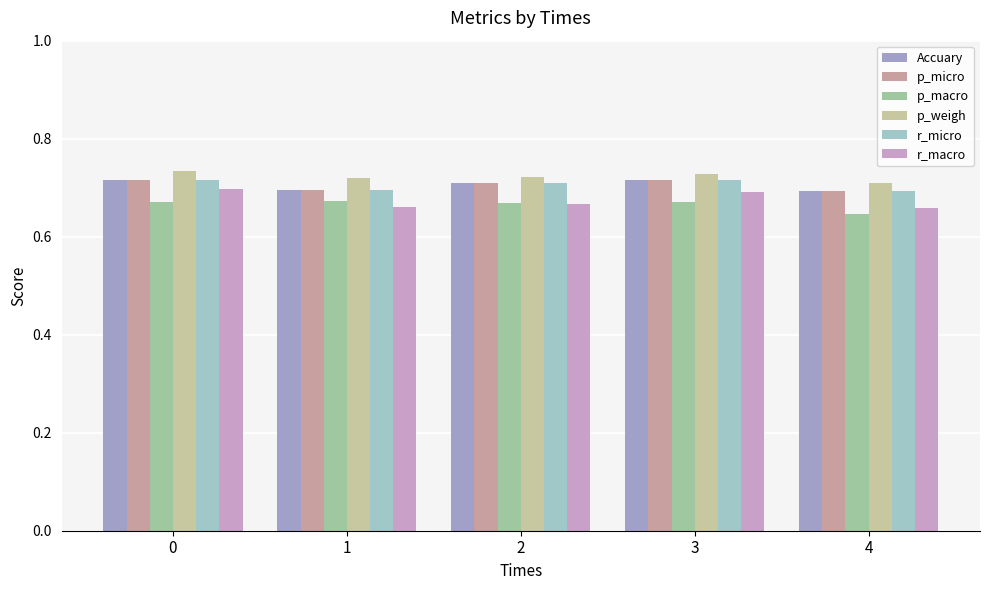

At how many categories does at least one series exceed 0?

5